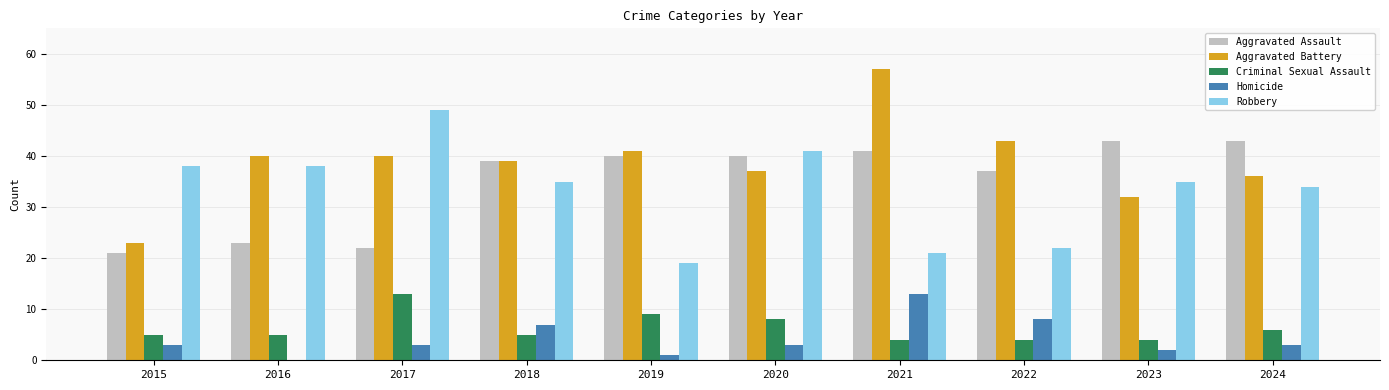

Is the value of Aggravated Assault at 2018 greater than the value of Criminal Sexual Assault at 2020?

Yes